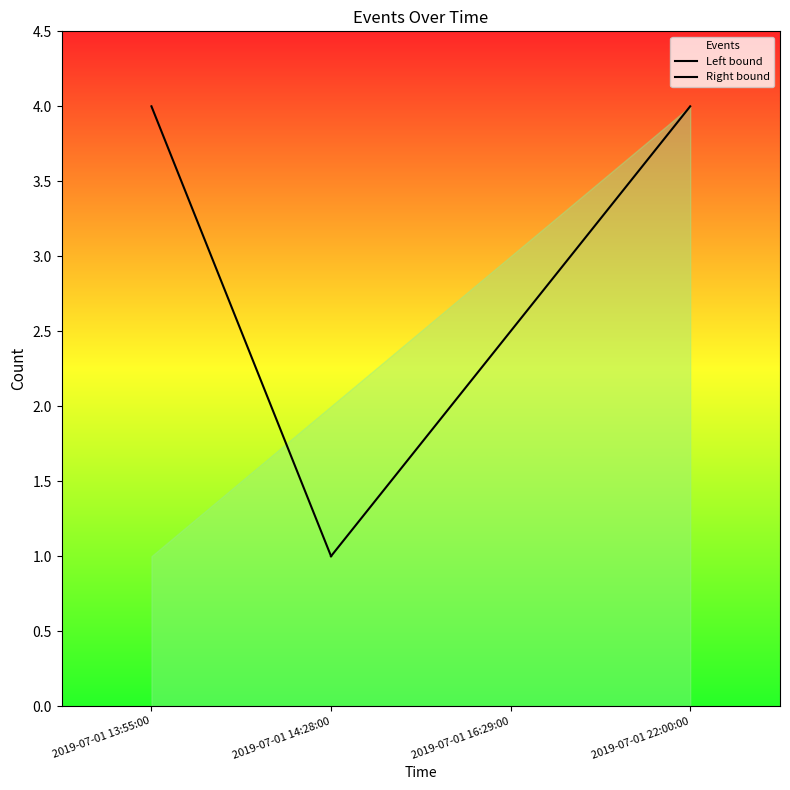

At 2019-07-01 14:28:00, list the series in order from largest to smallest.

Right bound, Left bound